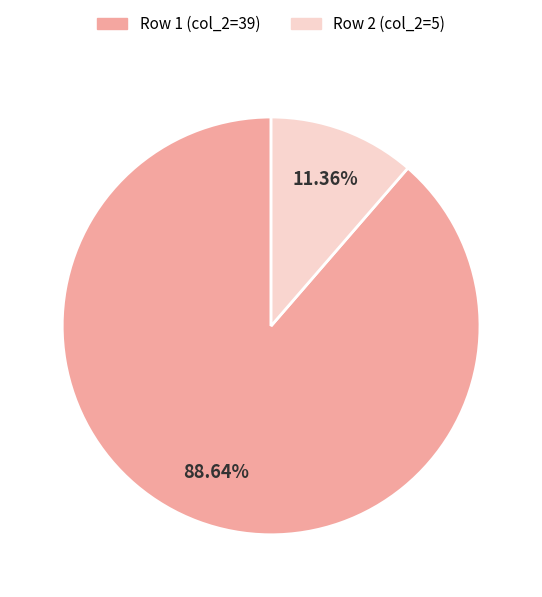

Is the sum of Row 2 (col_2=5) and Row 1 (col_2=39) greater than half?

Yes